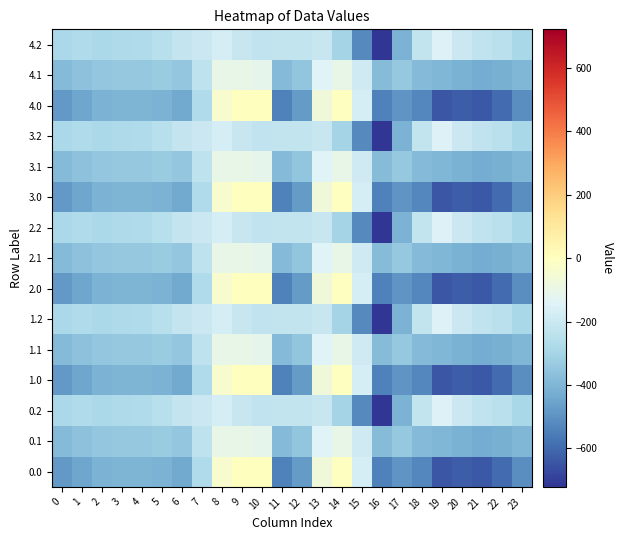

What is the spread (max minus min) of values at 4?

130.5